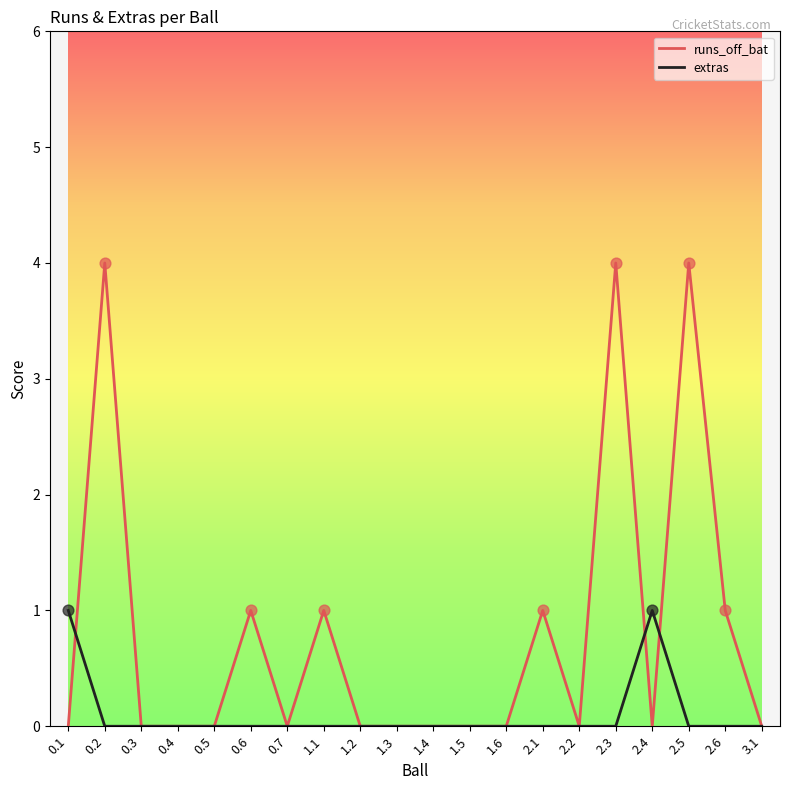

Which series has the largest total across all categories?

runs_off_bat